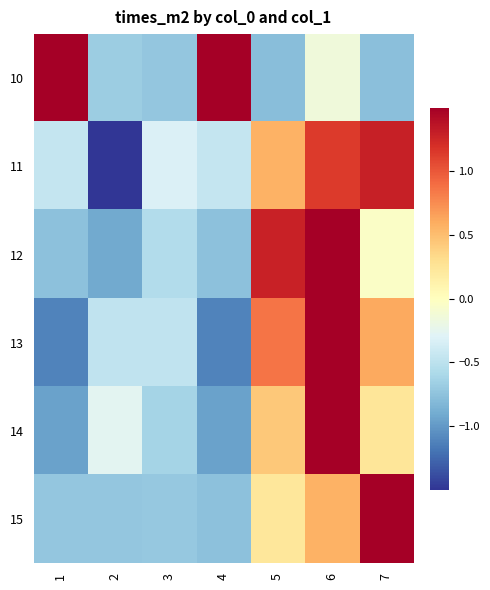

Rank the series by their maximum value, from highest to lowest.

15, 14, 12, 13, 10, 11